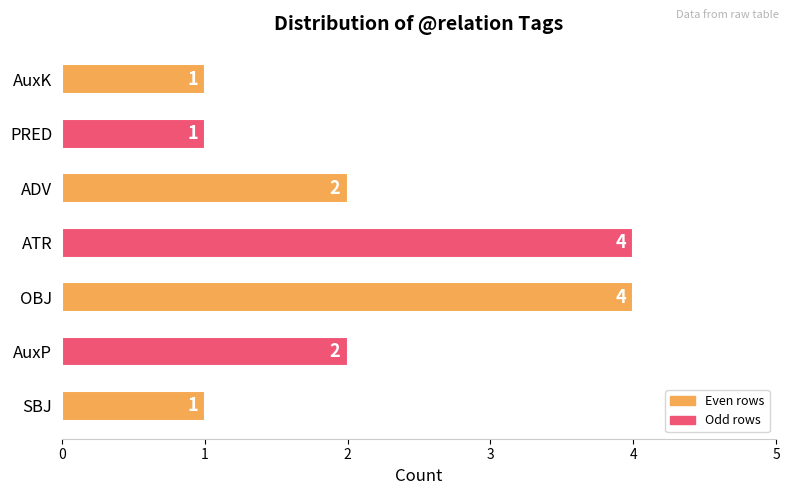

Are the bars horizontal?

Yes